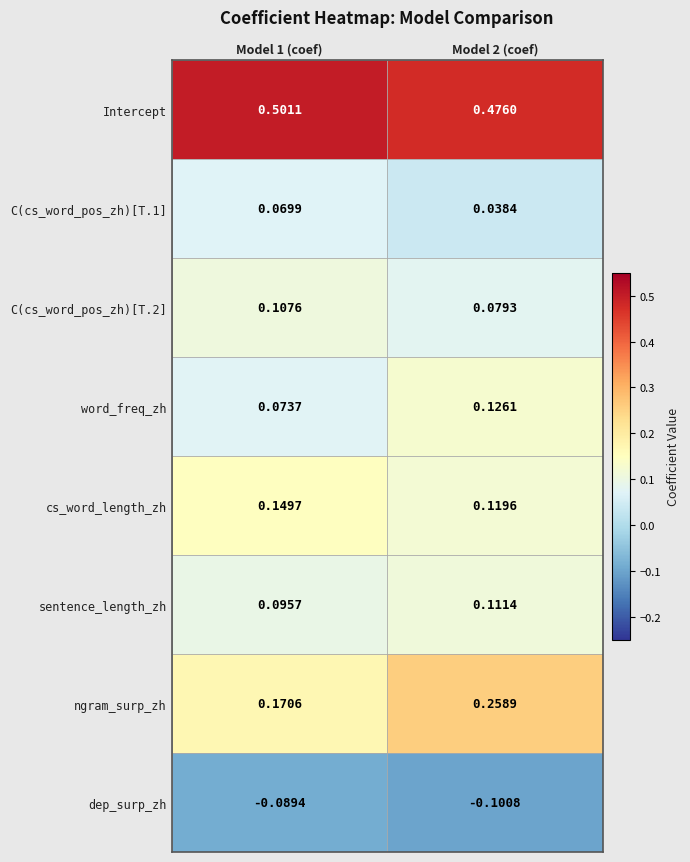

Which series changed the most between Model 1 (coef) and Model 2 (coef)?

ngram_surp_zh